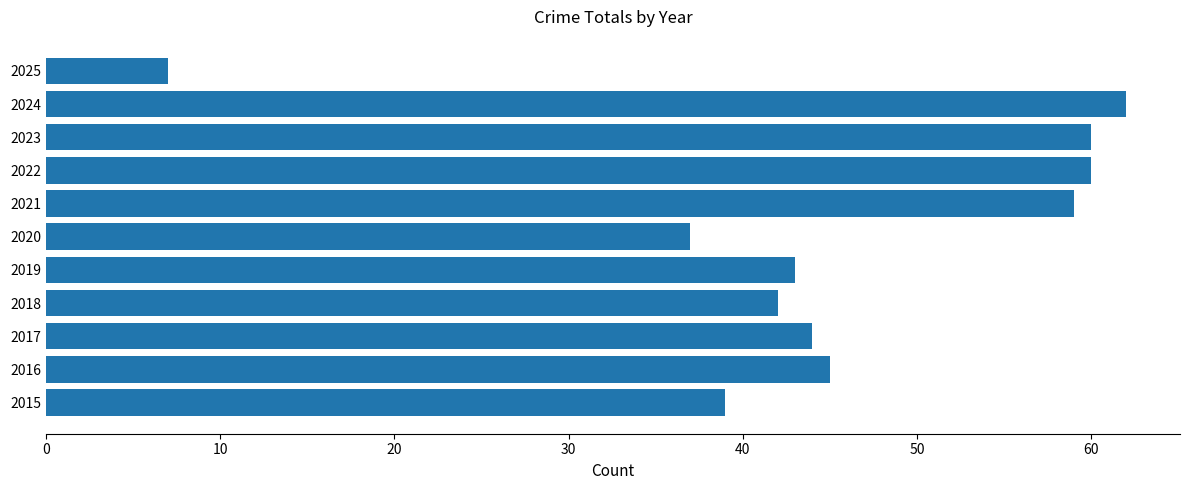

What is the smallest value displayed?

7